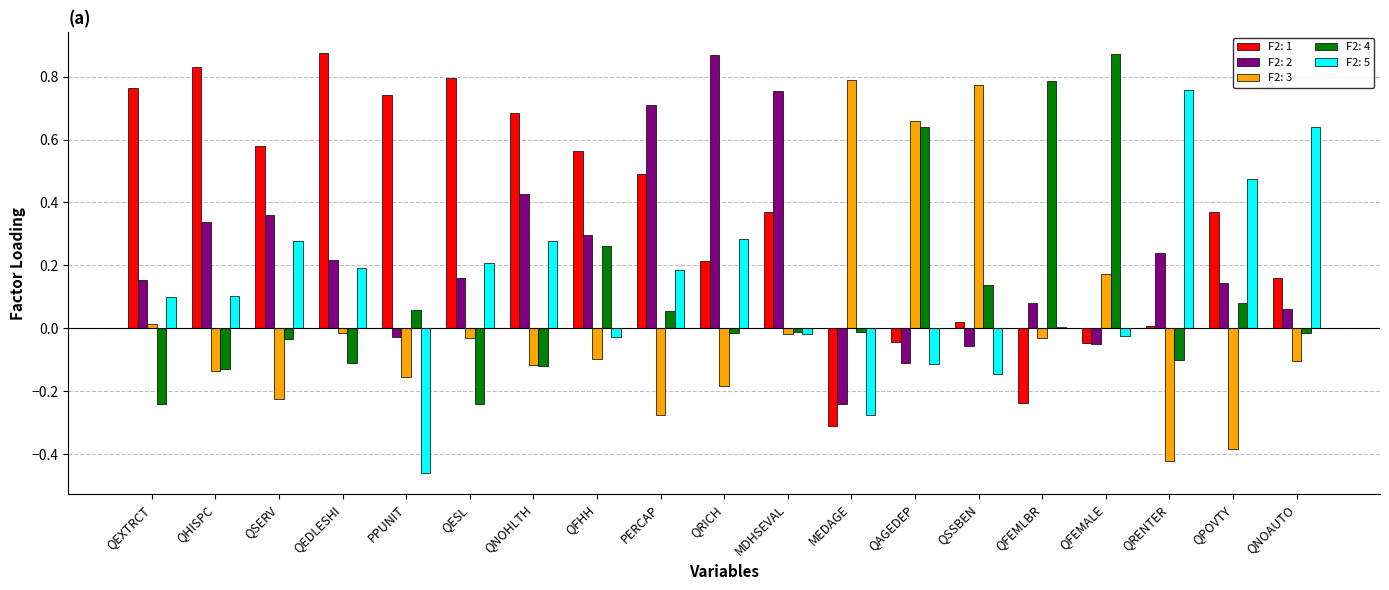

What is the sum of all F2: 1 values?

6.8